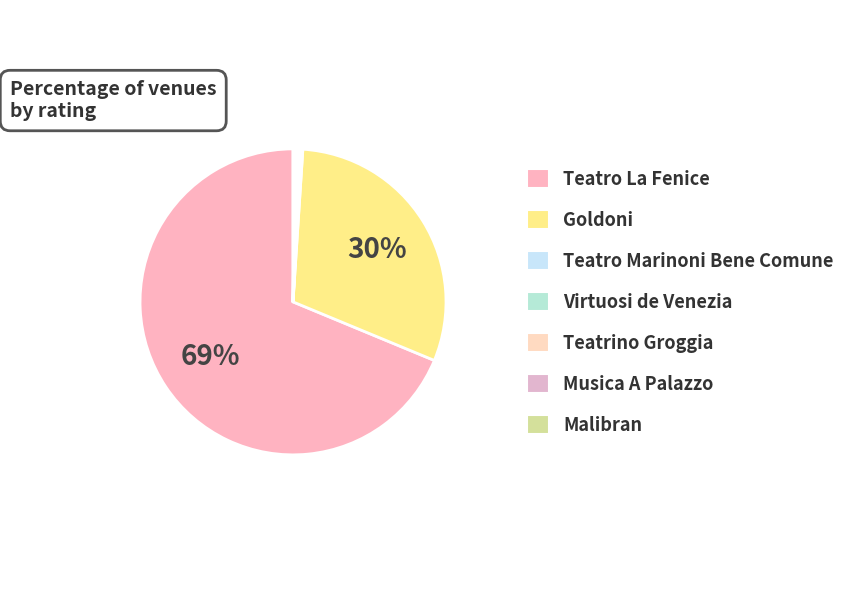

Between Teatro Marinoni Bene Comune and Goldoni, which is larger?

Goldoni